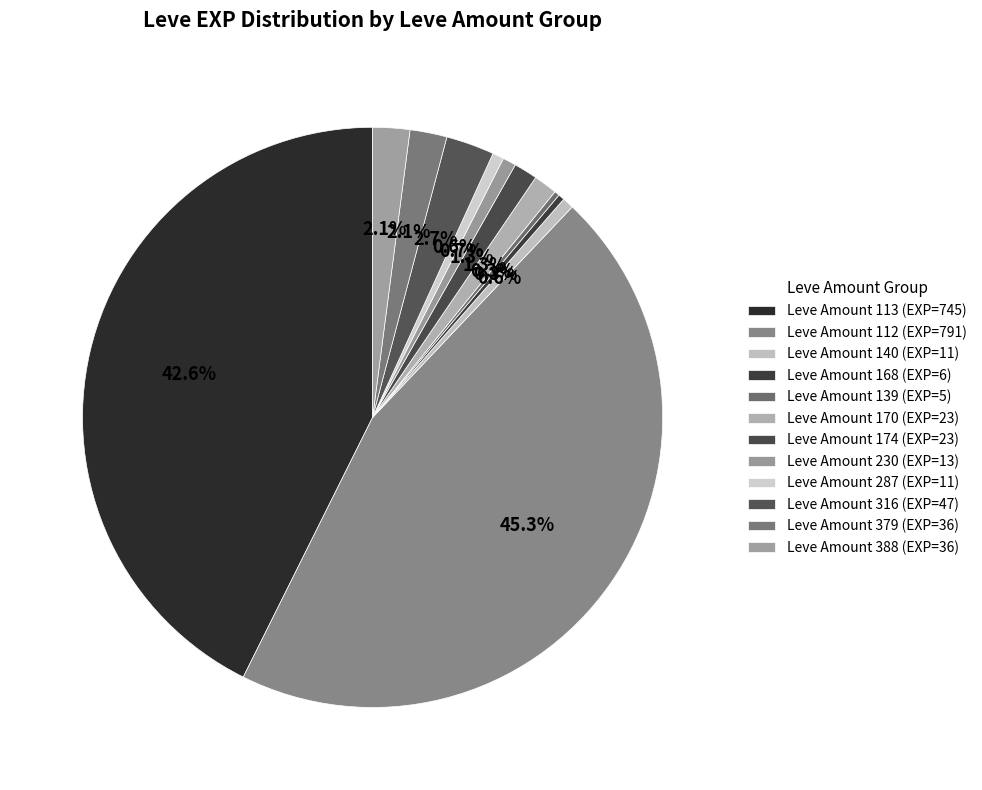

How many segments does this pie chart have?

12